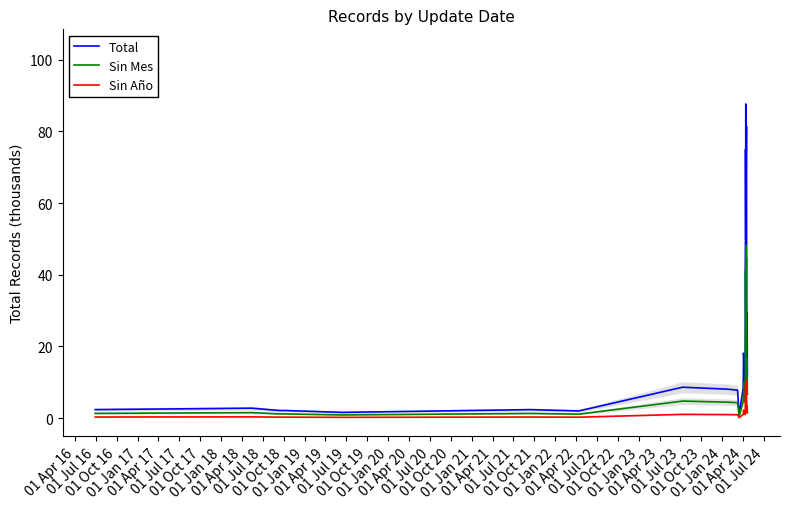

How many values in the Total series are below 14?

15